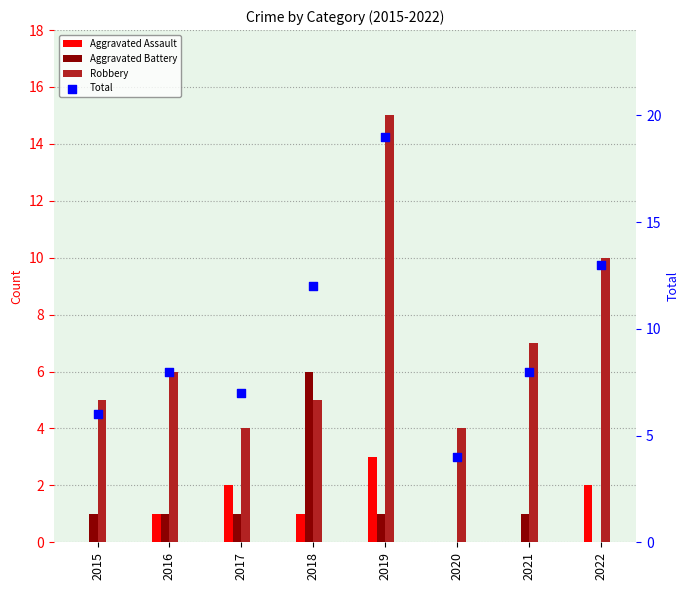

Is the value of Total at 2016 greater than the value of Robbery at 2017?

Yes